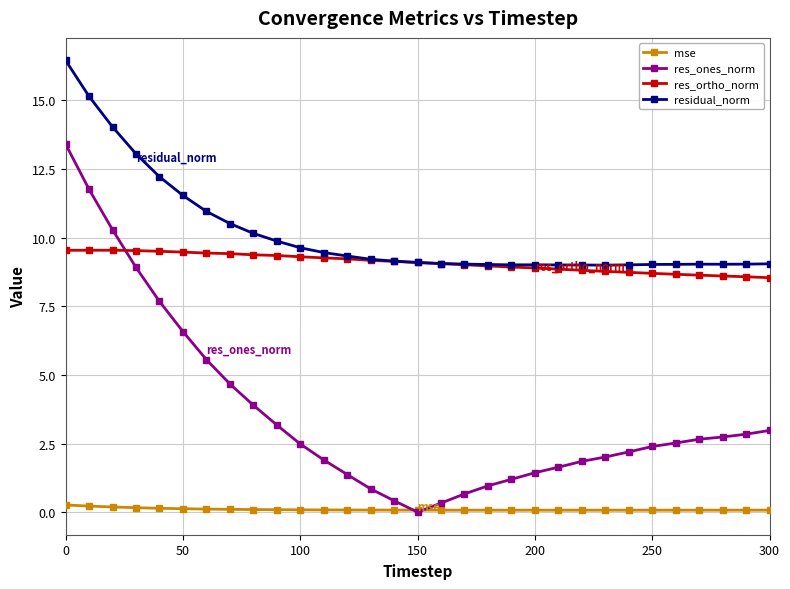

Which series has the largest range (max minus min)?

res_ones_norm